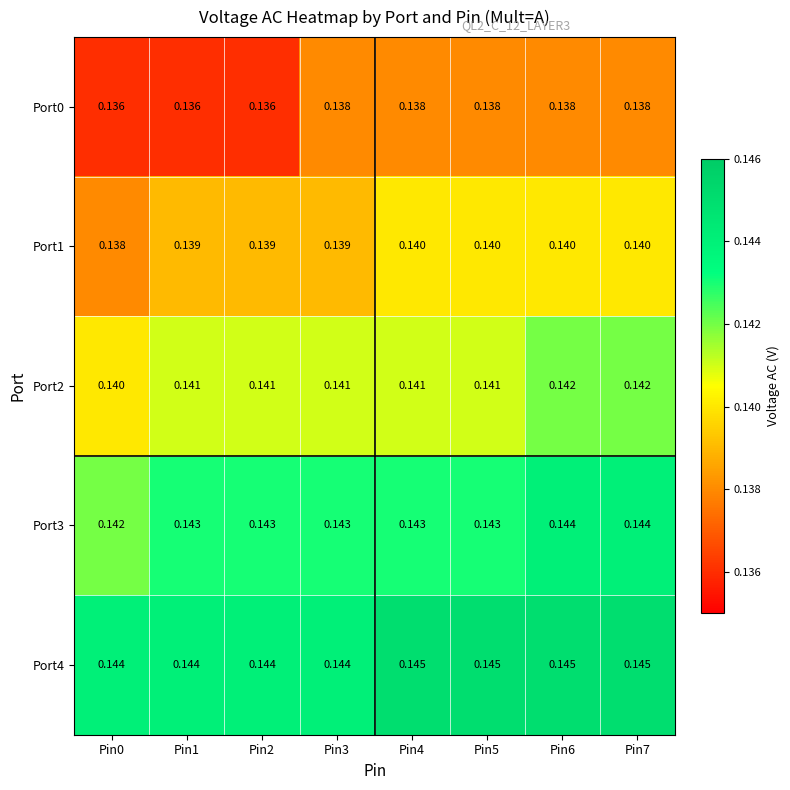

Is the value of Port0 at Pin1 greater than the value of Port4 at Pin2?

No